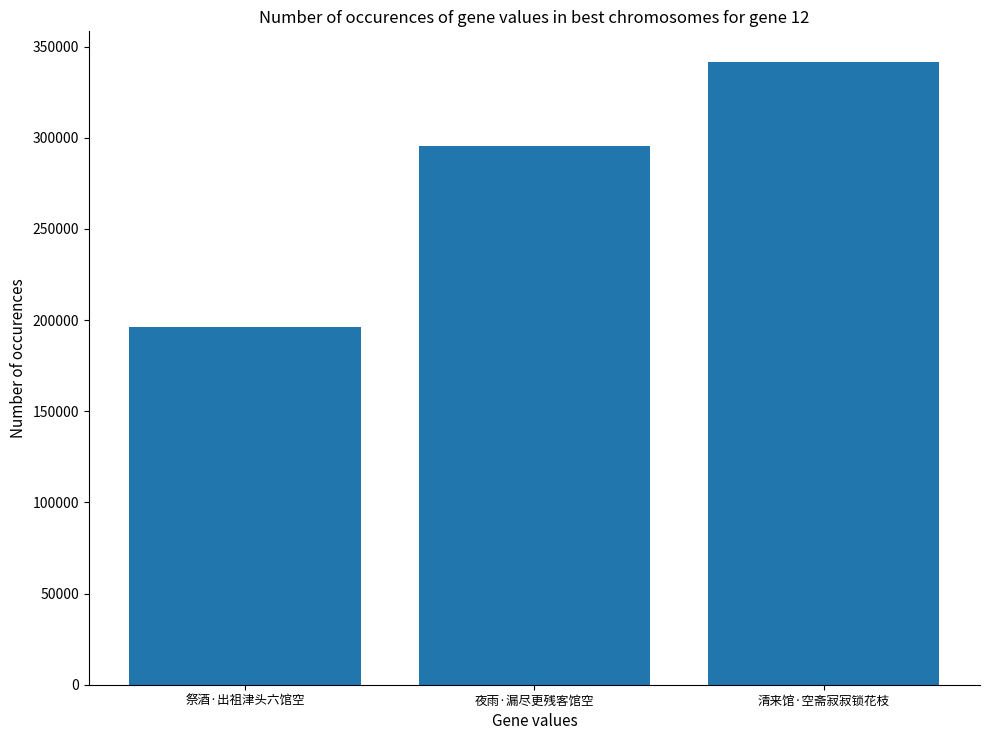

Does the chart contain any negative values?

No